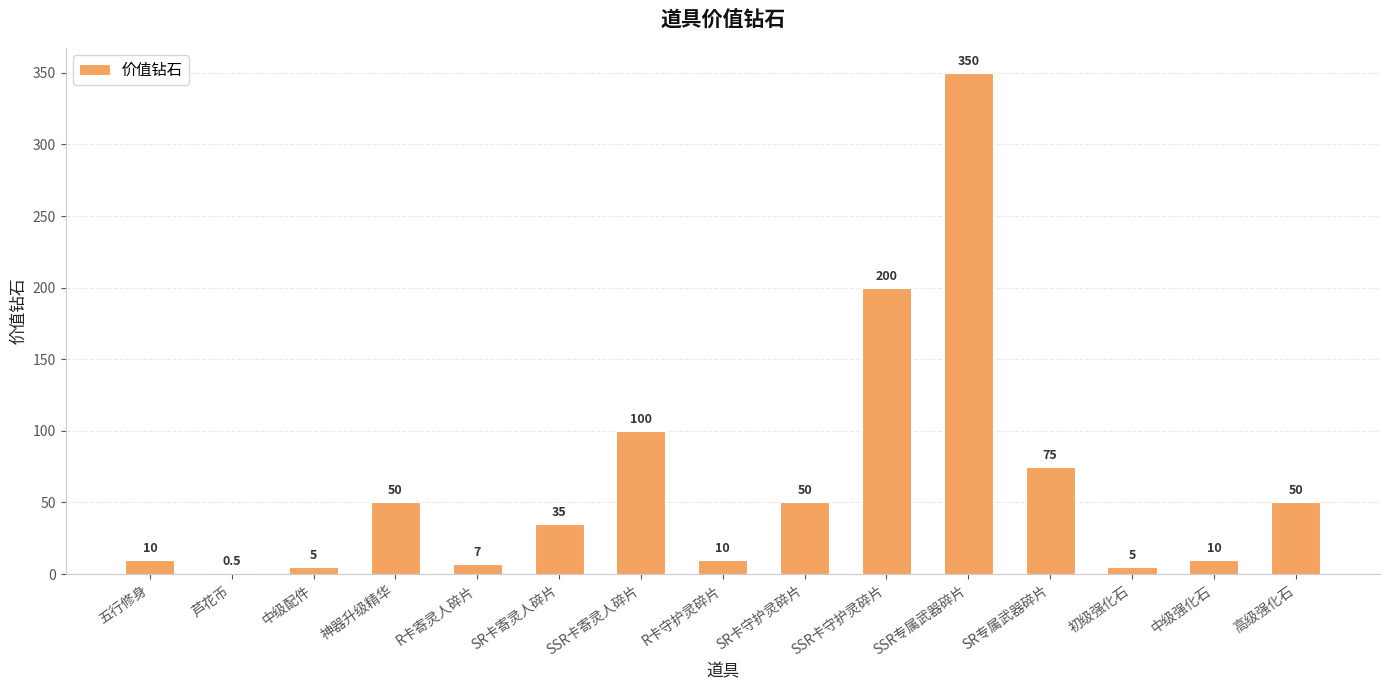

Which category has the highest value across all series?

SSR专属武器碎片